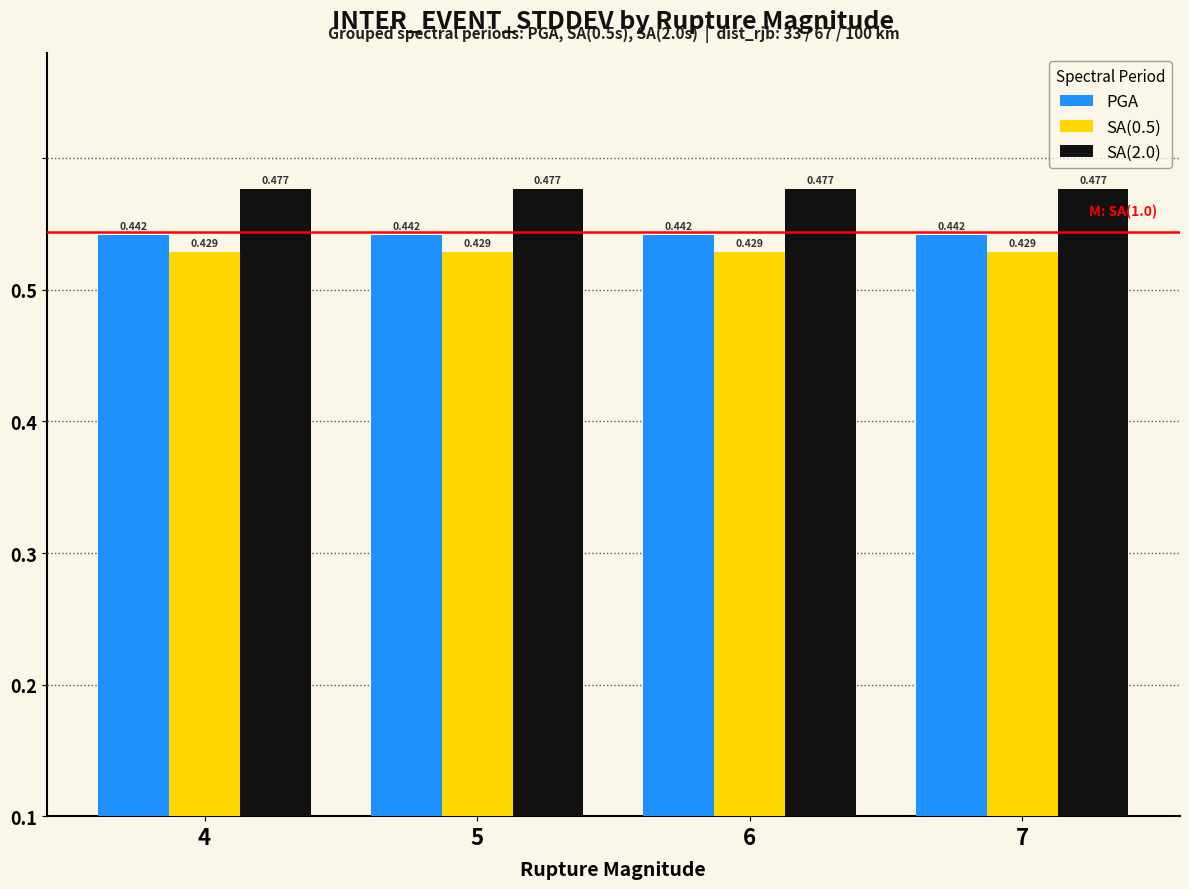

What is the value of the SA(2.0) bar at the 3rd from the left?

0.5